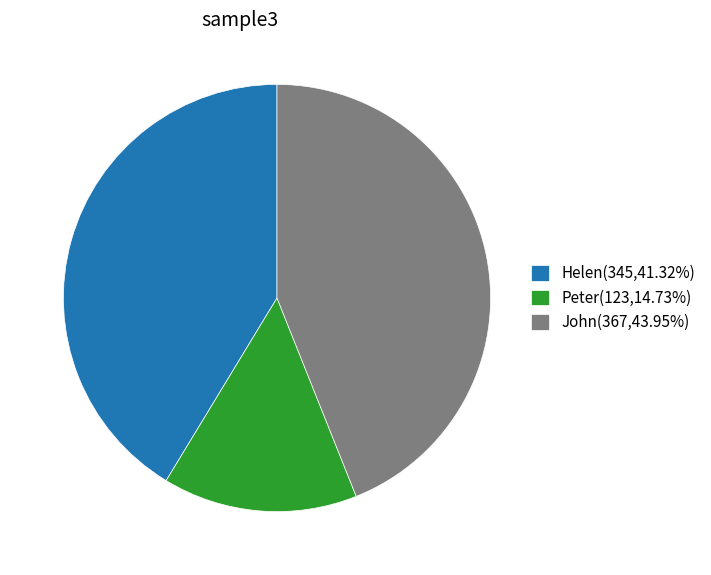

What is the smallest slice in the pie chart?

Peter